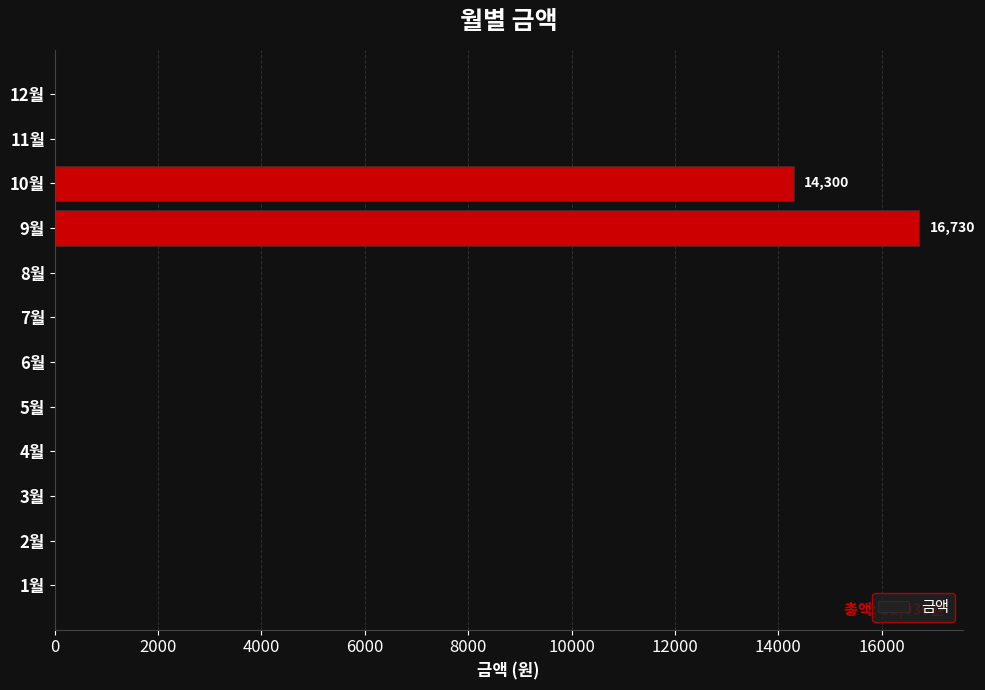

What is the change in value from 9월 to 12월?

-16730